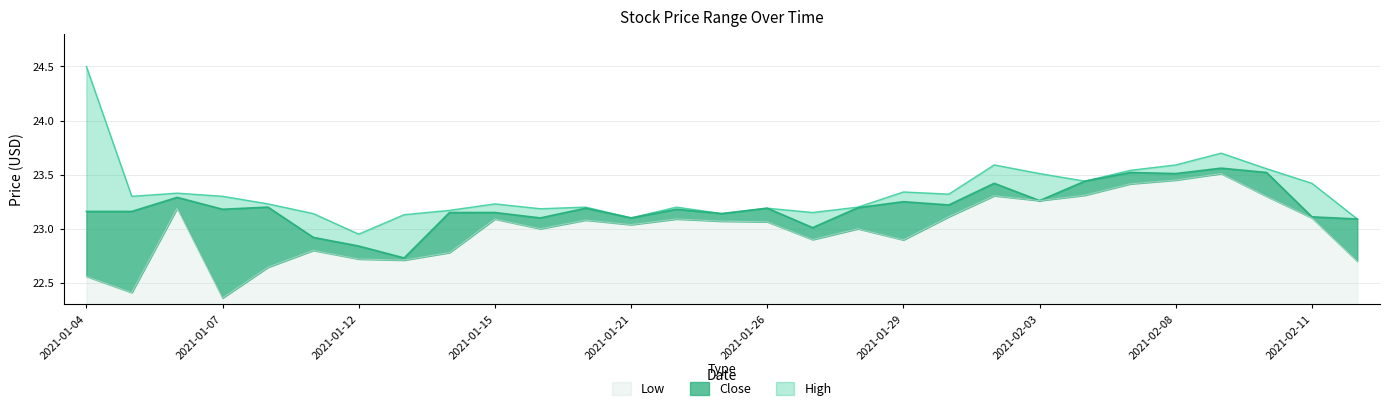

True or false: Close has more than 0 interior local peaks.

True